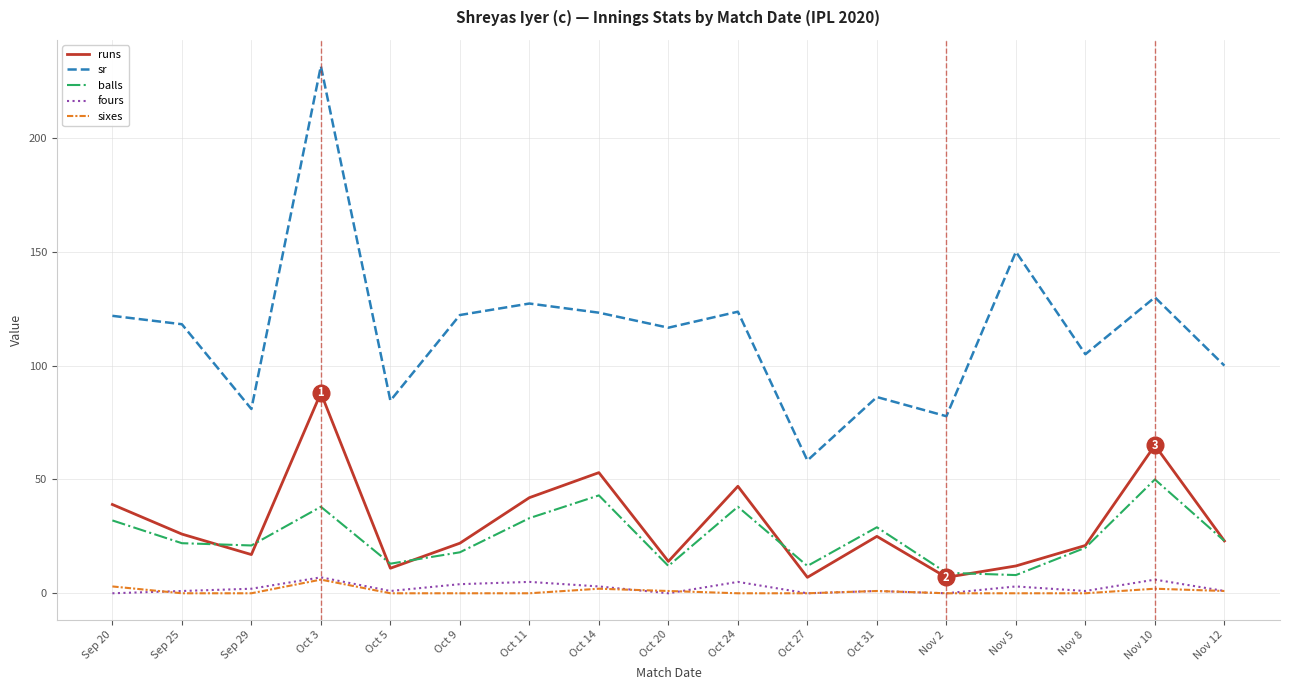

What is the difference between the sixes values at Oct 27 and Oct 20?

1.0